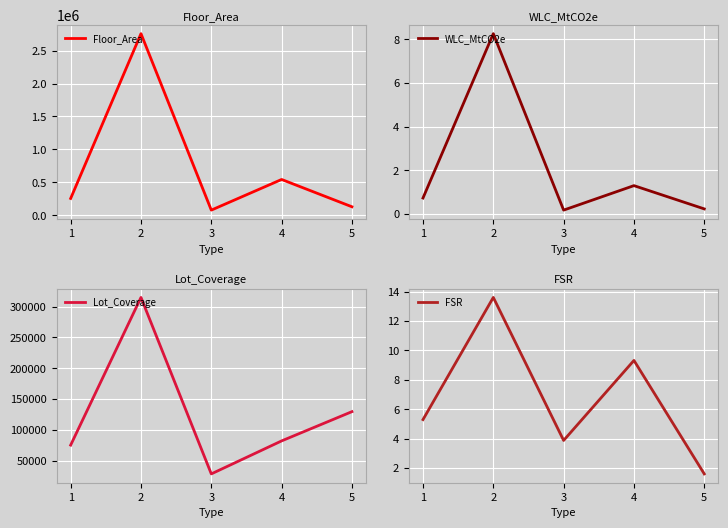

The value of Floor_Area at 3 is 76694. True or false?

True